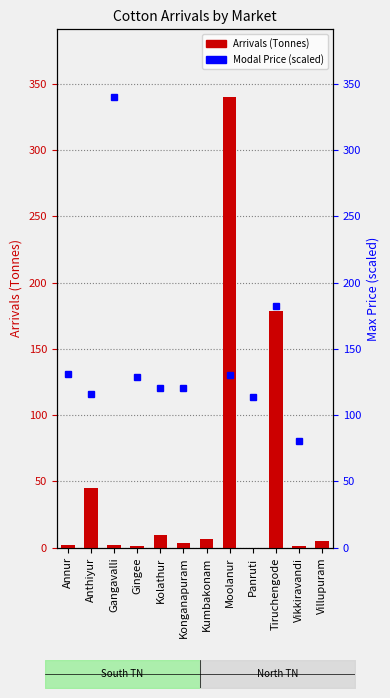

Between Kumbakonam and Gingee, which is larger?

Kumbakonam